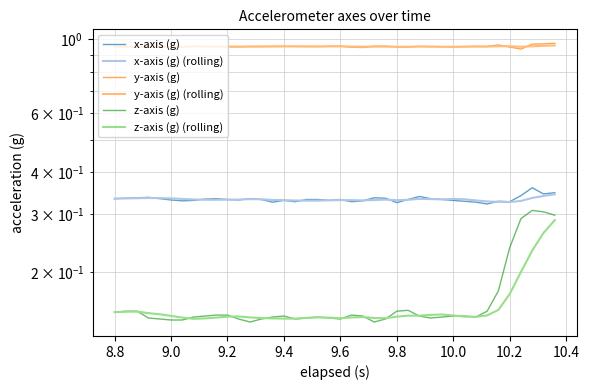

Is it true that x-axis (g) equals 0.3 at 10.2?

True